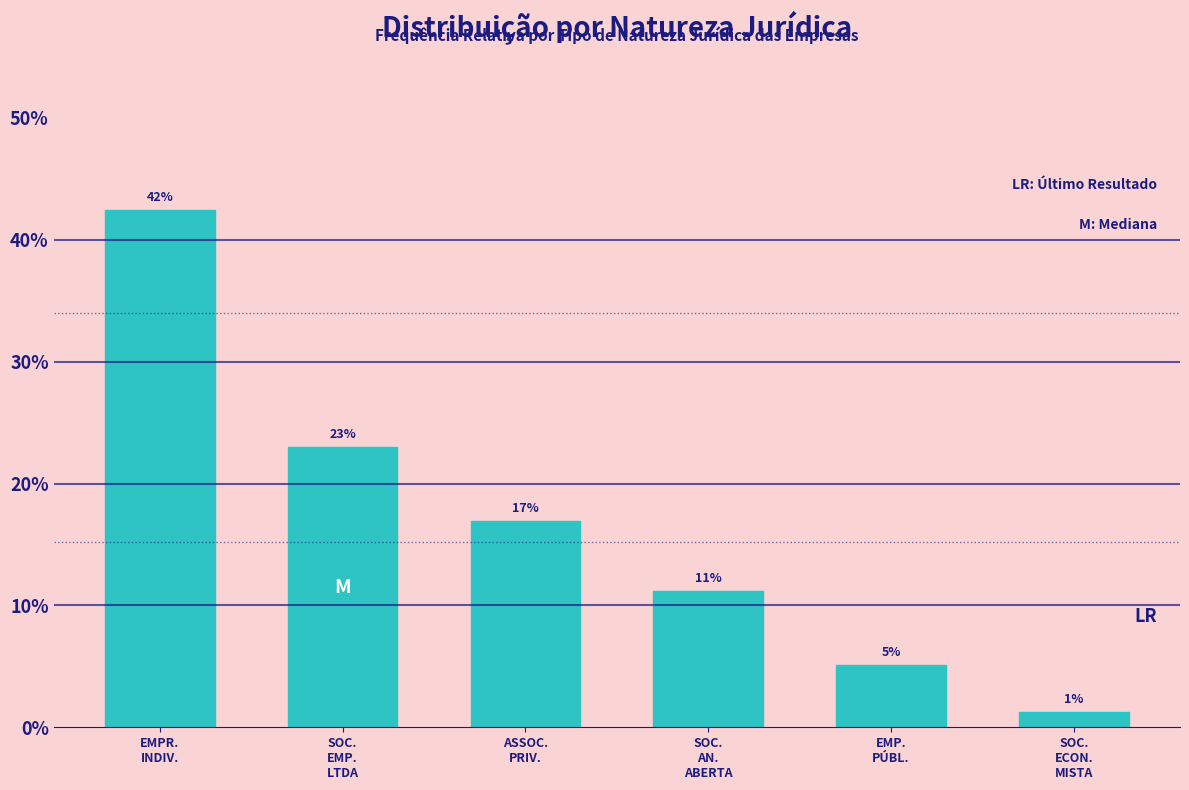

How many bars are there in total?

6